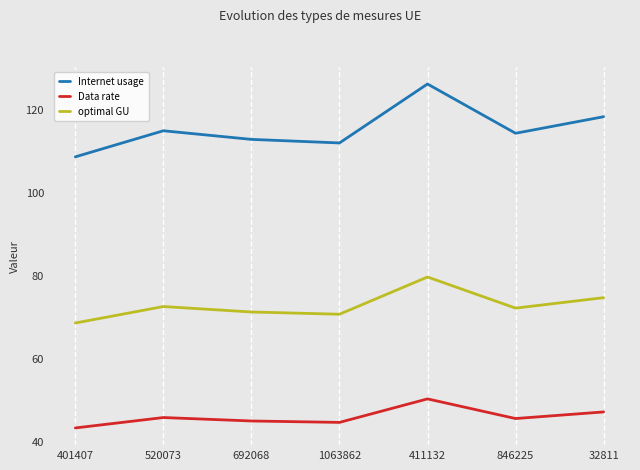

How many values in the Internet usage series exceed 114?

4